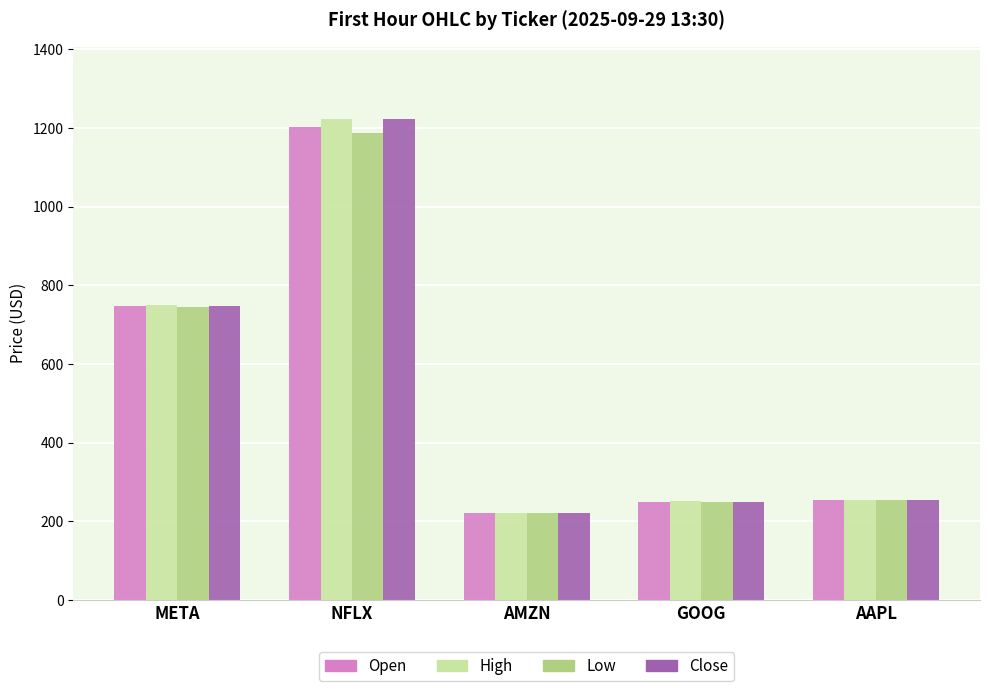

Is it true that Close equals 747.2 at META?

True